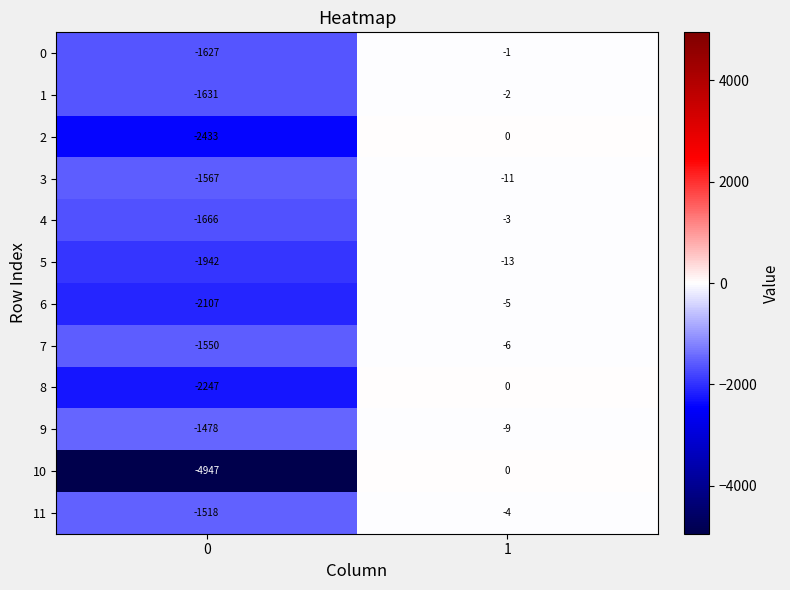

Reading left to right, list all the values displayed in this chart.

0: -1627	-1
1: -1631	-2
2: -2433	0
3: -1567	-11
4: -1666	-3
5: -1942	-13
6: -2107	-5
7: -1550	-6
8: -2247	0
9: -1478	-9
10: -4947	0
11: -1518	-4